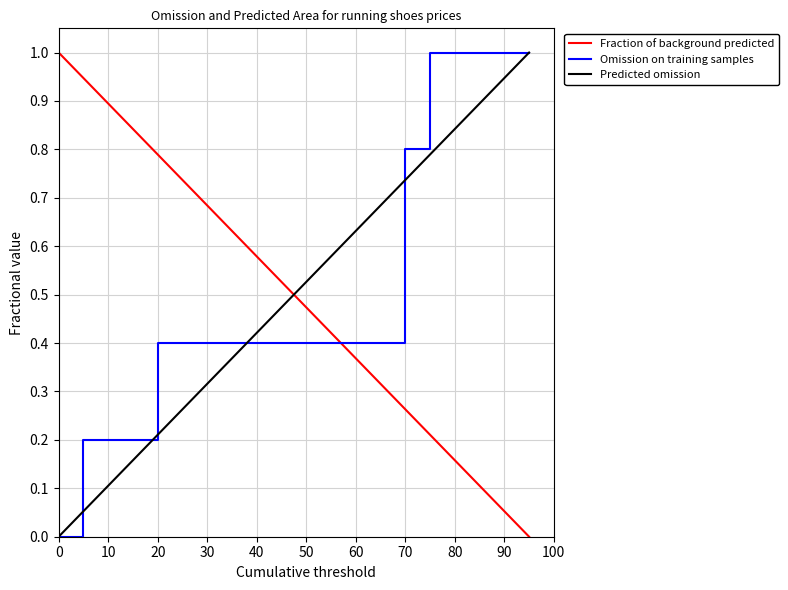

What is the maximum value shown in the chart?

1.0